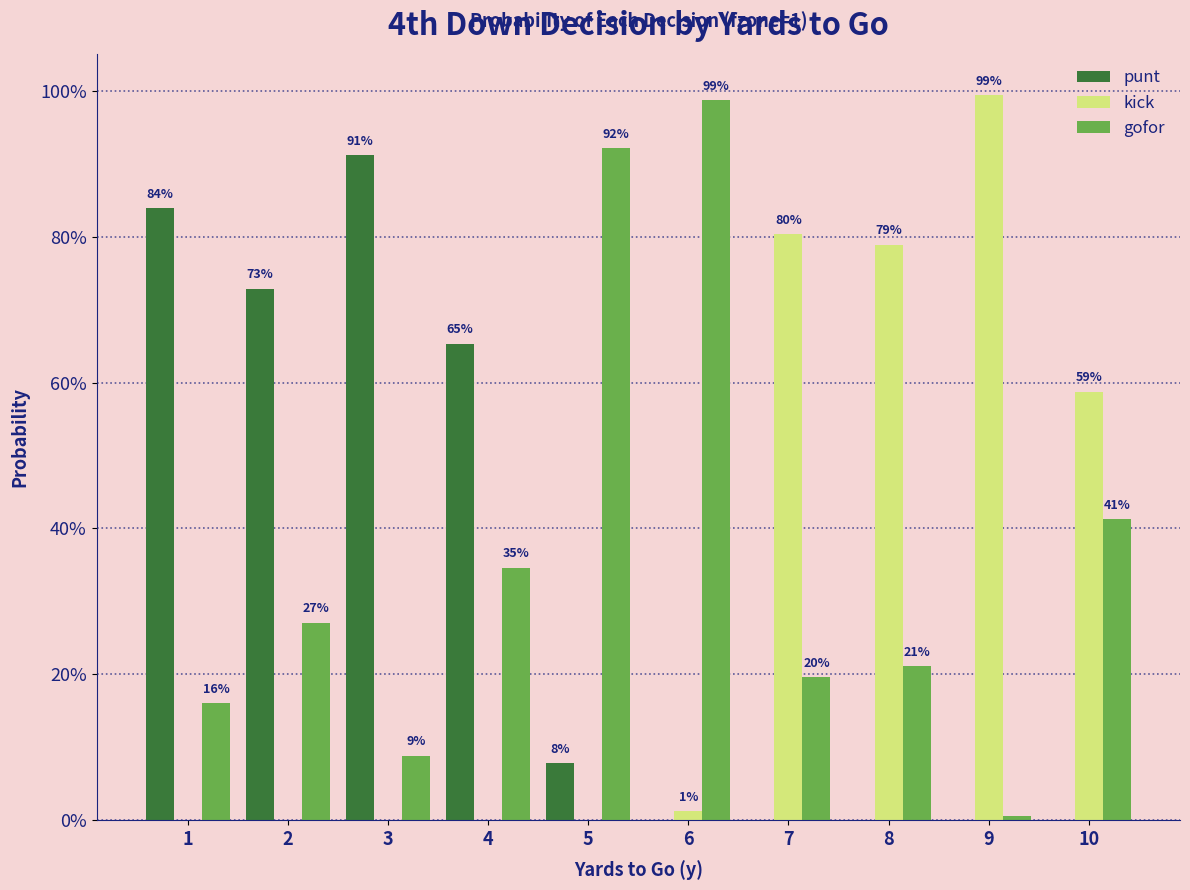

At which category does the chart reach its peak across all series?

9